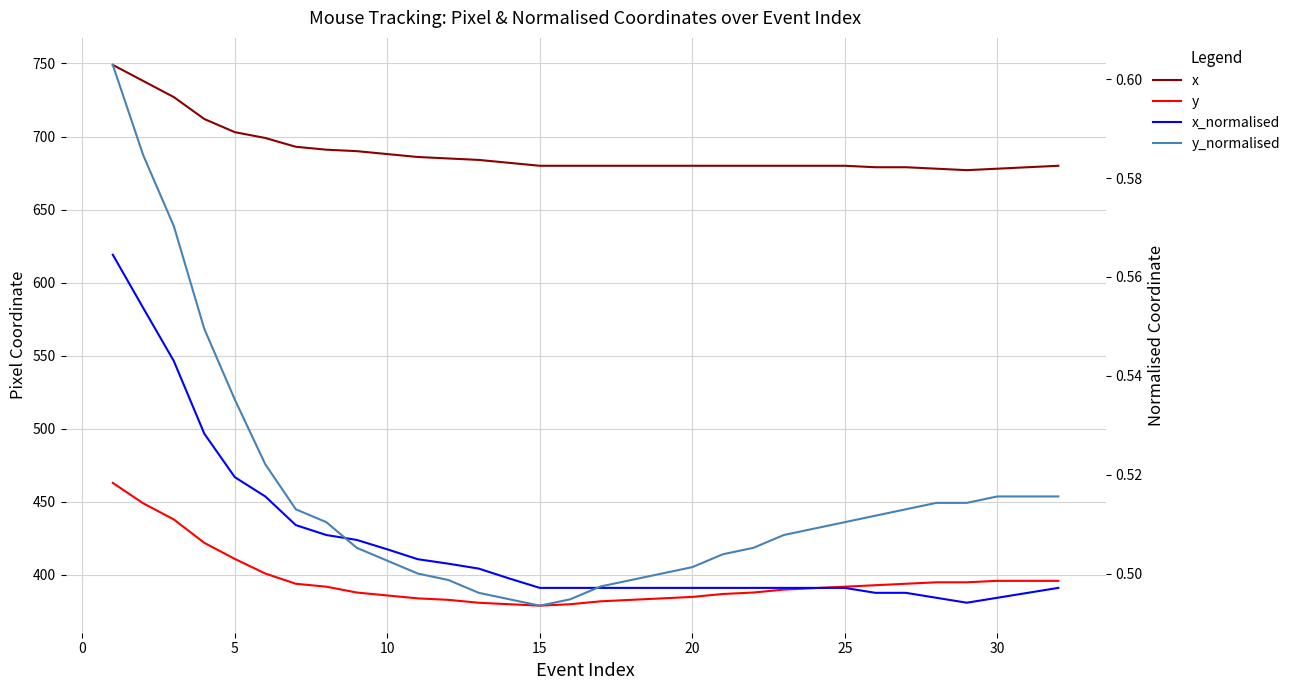

True or false: y has a value of 212.0 at 20.

False